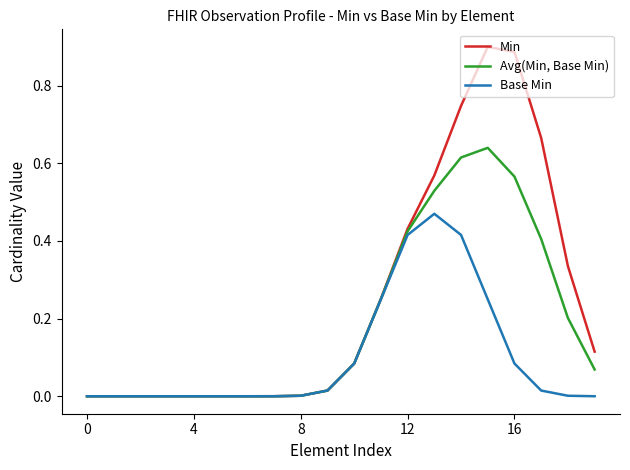

Which series has the largest range (max minus min)?

Min